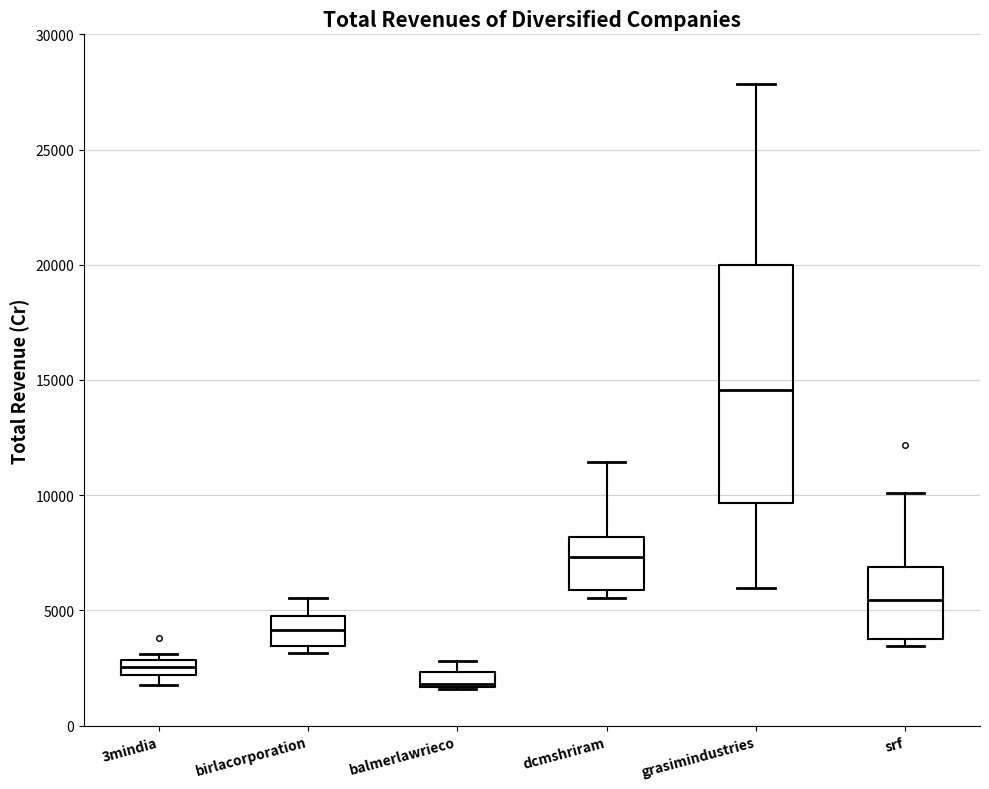

Which box's median line is the highest?

grasimindustries